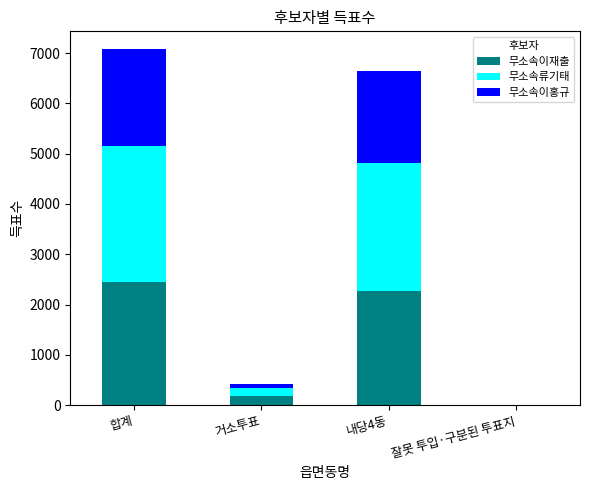

What is the average value of the 무소속이재출 series?

1220